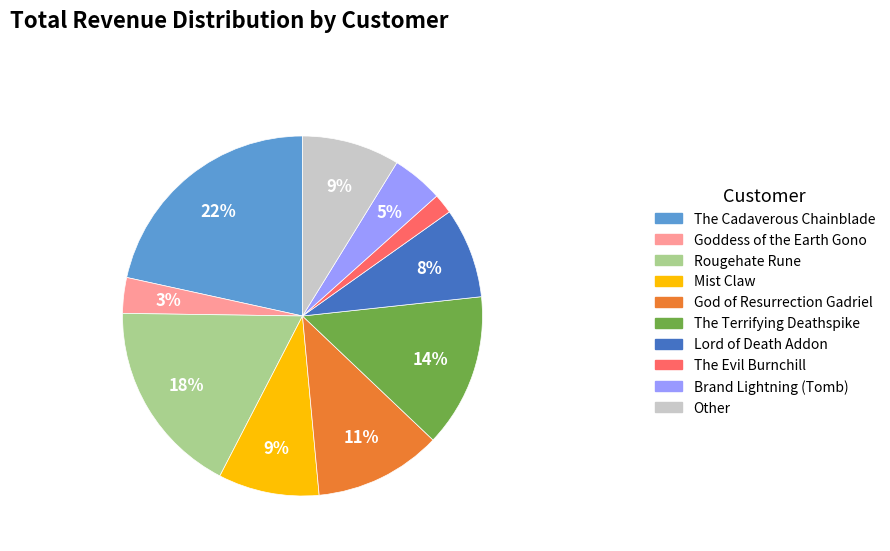

What is the ratio of the value at The Evil Burnchill to the value at Mist Claw?

0.2